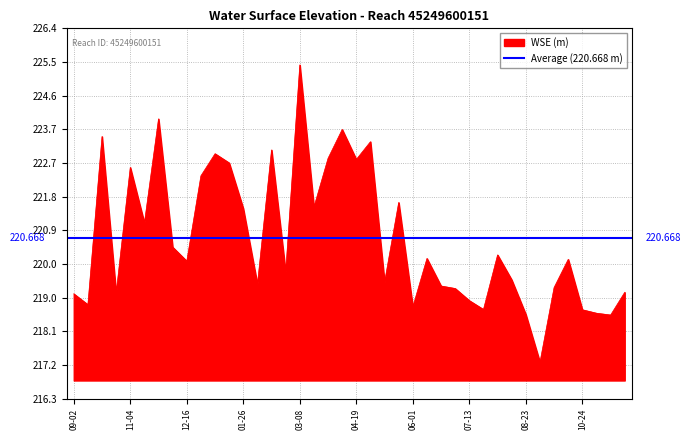

Reading left to right, extract all data points from this chart.

219.2	218.9	223.5	219.2	222.6	221.1	223.9	220.4	220.0	222.4	223.0	222.7	221.5	219.4	223.1	219.7	225.4	221.5	222.9	223.6	222.8	223.3	219.5	221.7	218.8	220.1	219.4	219.3	219.0	218.7	220.2	219.5	218.6	217.3	219.3	220.1	218.7	218.6	218.6	219.2